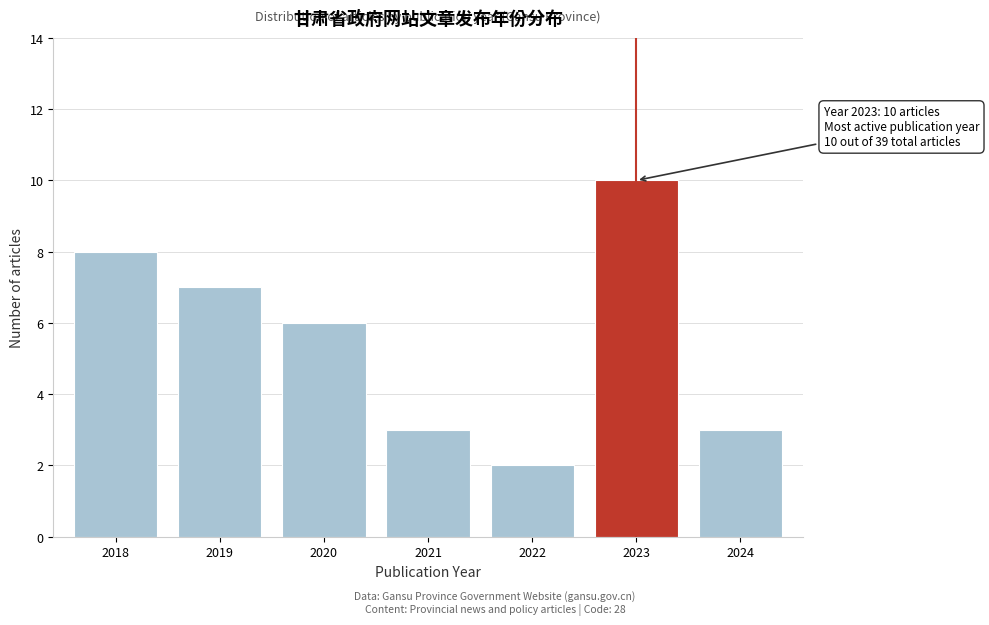

Reading left to right, what are all the values shown in this chart?

8	7	6	3	2	10	3